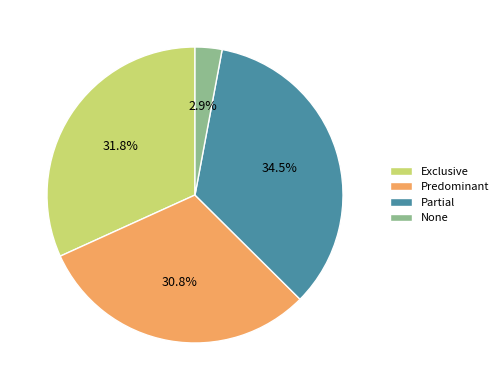

What is the total percentage of Exclusive and Predominant?

62.6%